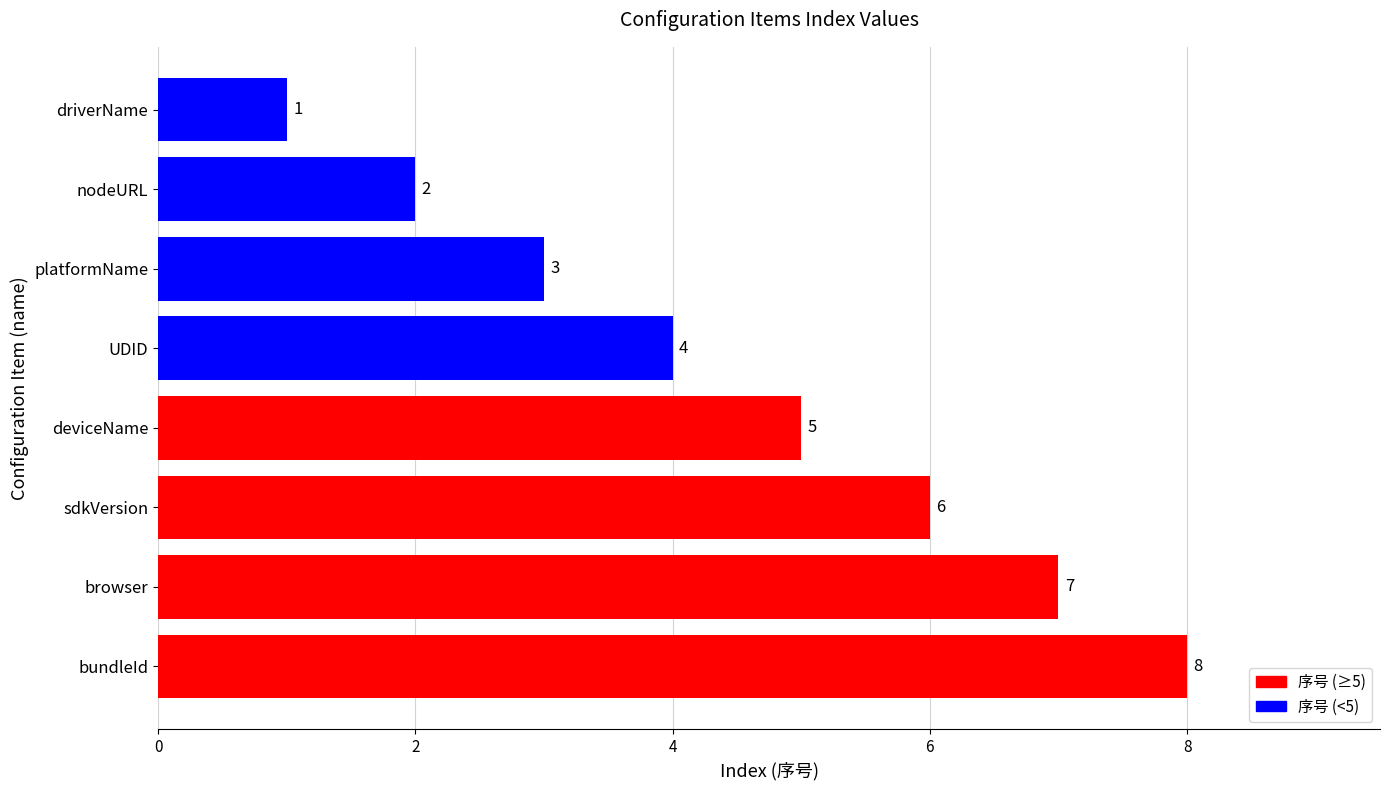

Where is the data nearest to the value 4?

UDID